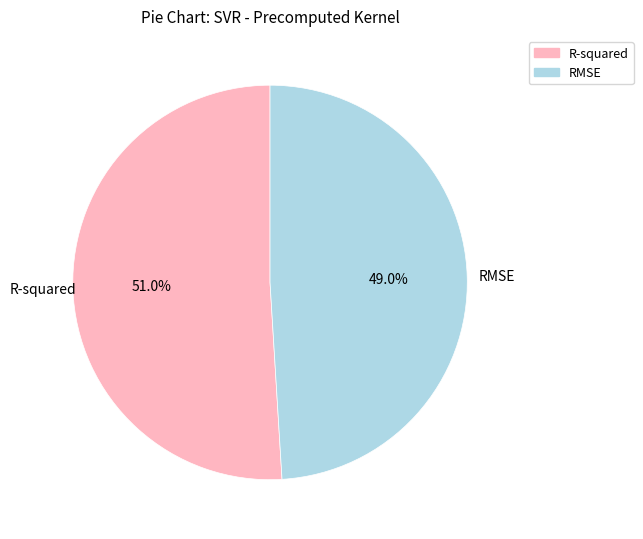

What percentage is NOT represented by RMSE?

51.0%